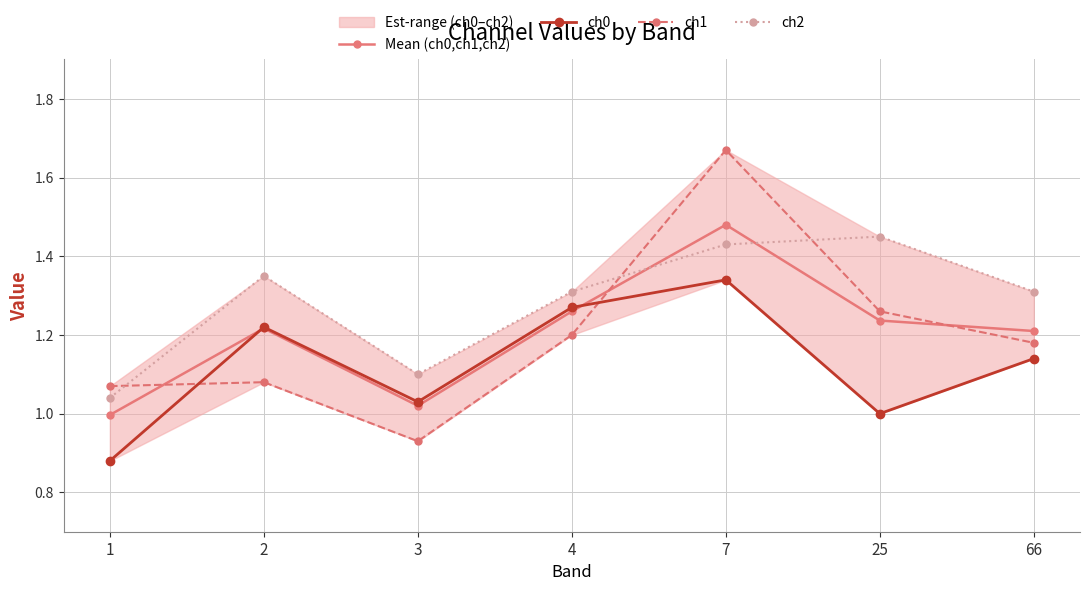

What is the sum of the ch0 values at 66 and 4?

2.4